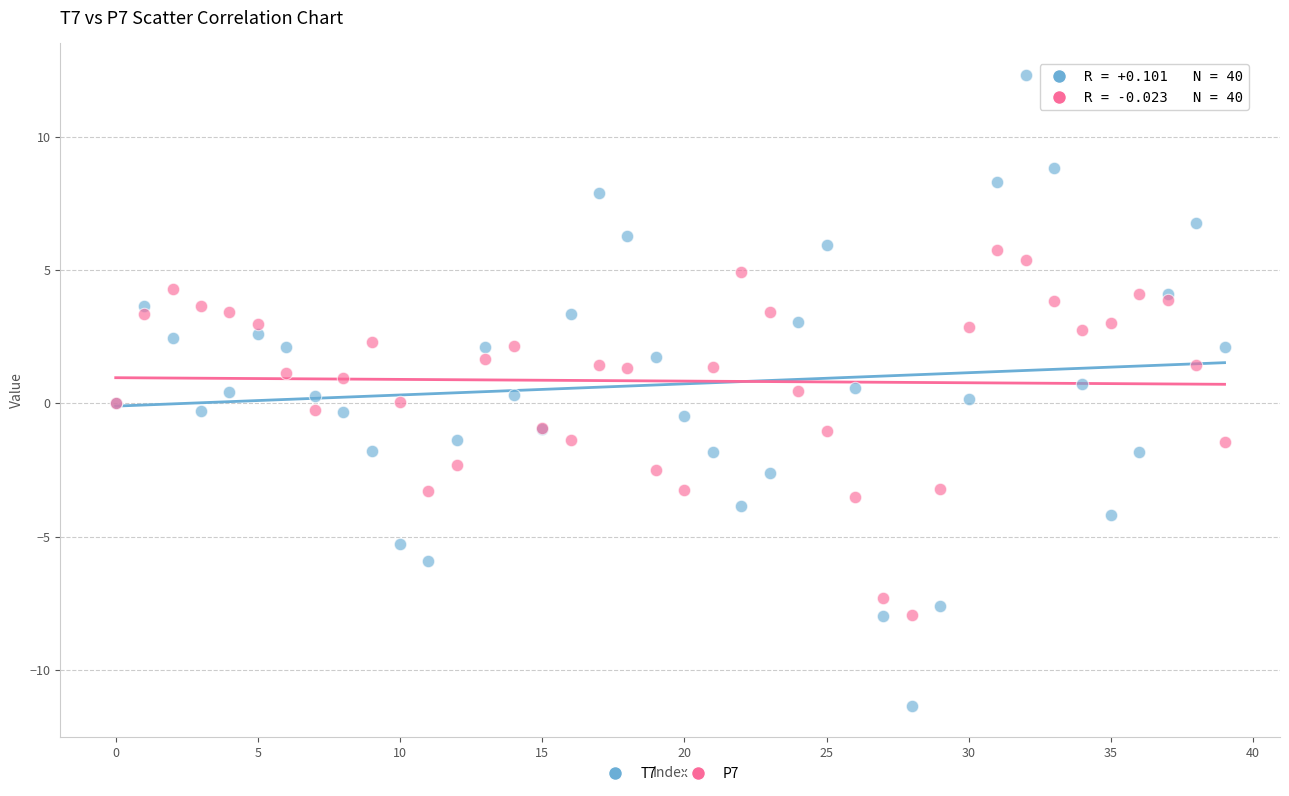

Which series contains the lowest Y value?

T7